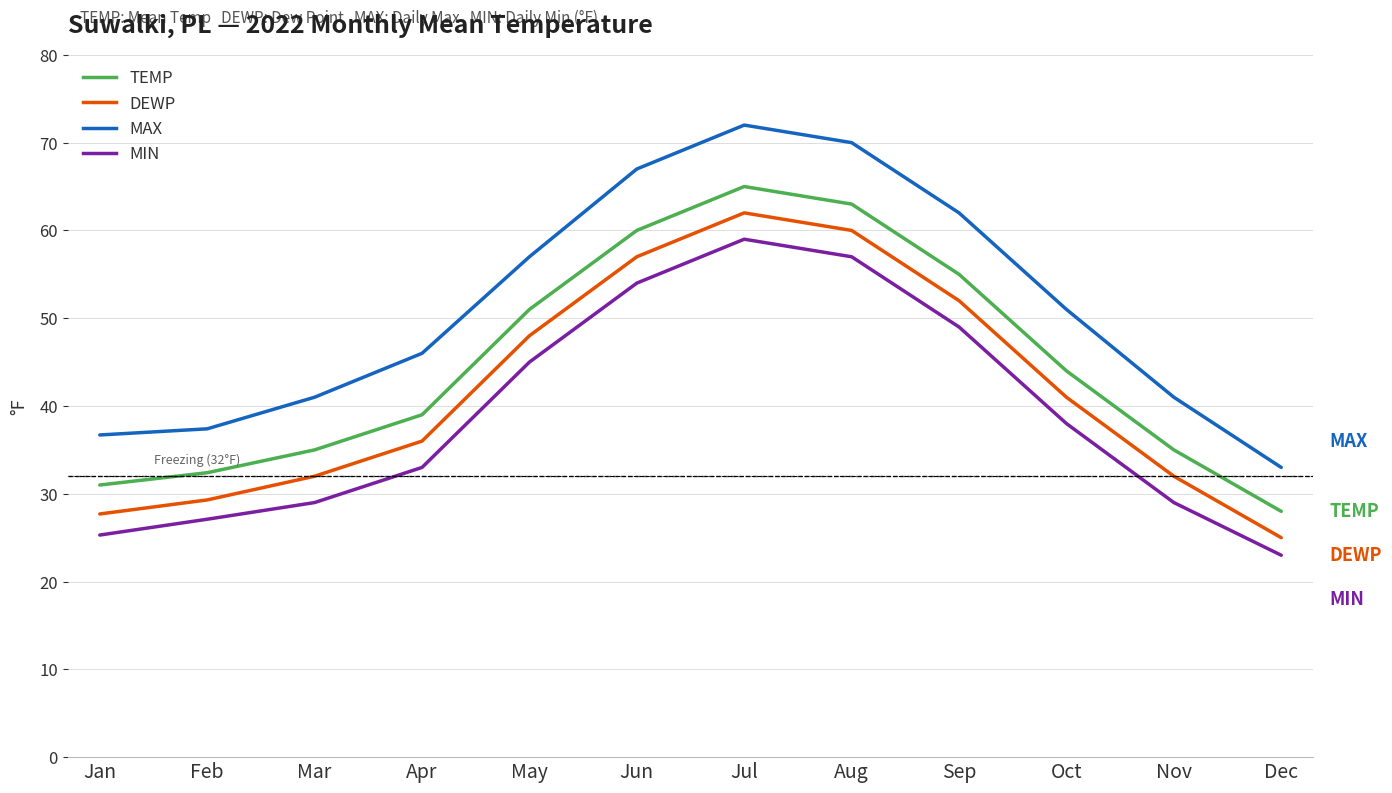

List the series in order of their overall mean, lowest first.

MIN, DEWP, TEMP, MAX